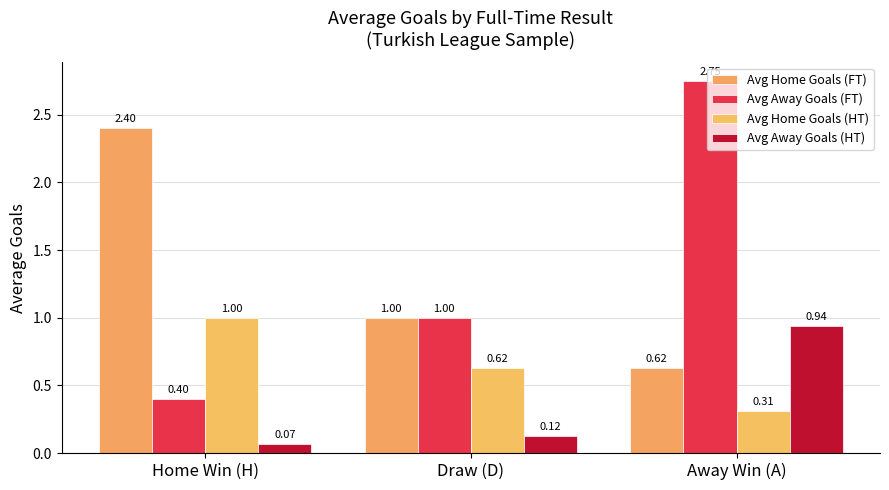

How many distinct data groups are displayed?

4